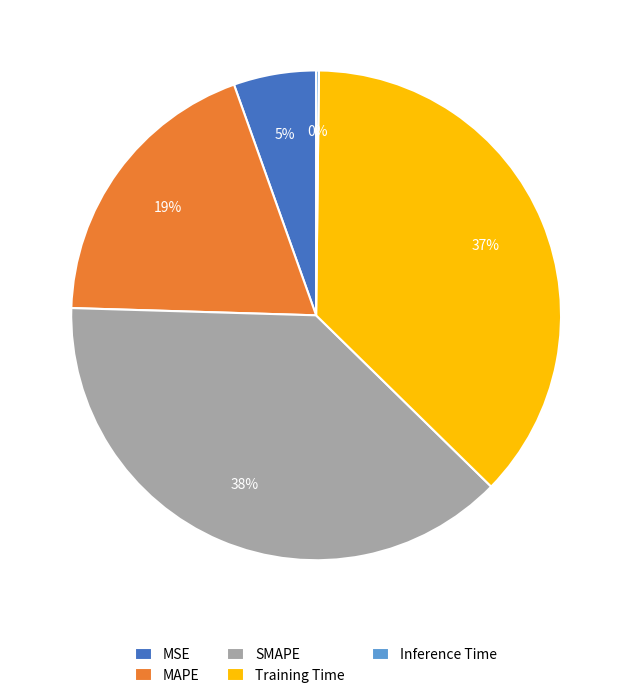

Between MSE and SMAPE, which is larger?

SMAPE